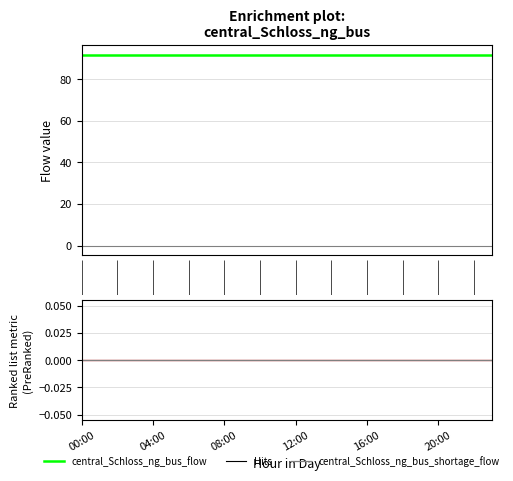

Reading left to right, extract all data points from this chart.

central_Schloss_ng_bus_flow: 91.8	91.8	91.8	91.8	91.8	91.8	91.8	91.8	91.8	91.8	91.8	91.8	91.8	91.8	91.8	91.8	91.8	91.8	91.8	91.8	91.8	91.8	91.8	91.8
central_Schloss_ng_bus_shortage_flow: 0.0	0.0	0.0	0.0	0.0	0.0	0.0	0.0	0.0	0.0	0.0	0.0	0.0	0.0	0.0	0.0	0.0	0.0	0.0	0.0	0.0	0.0	0.0	0.0